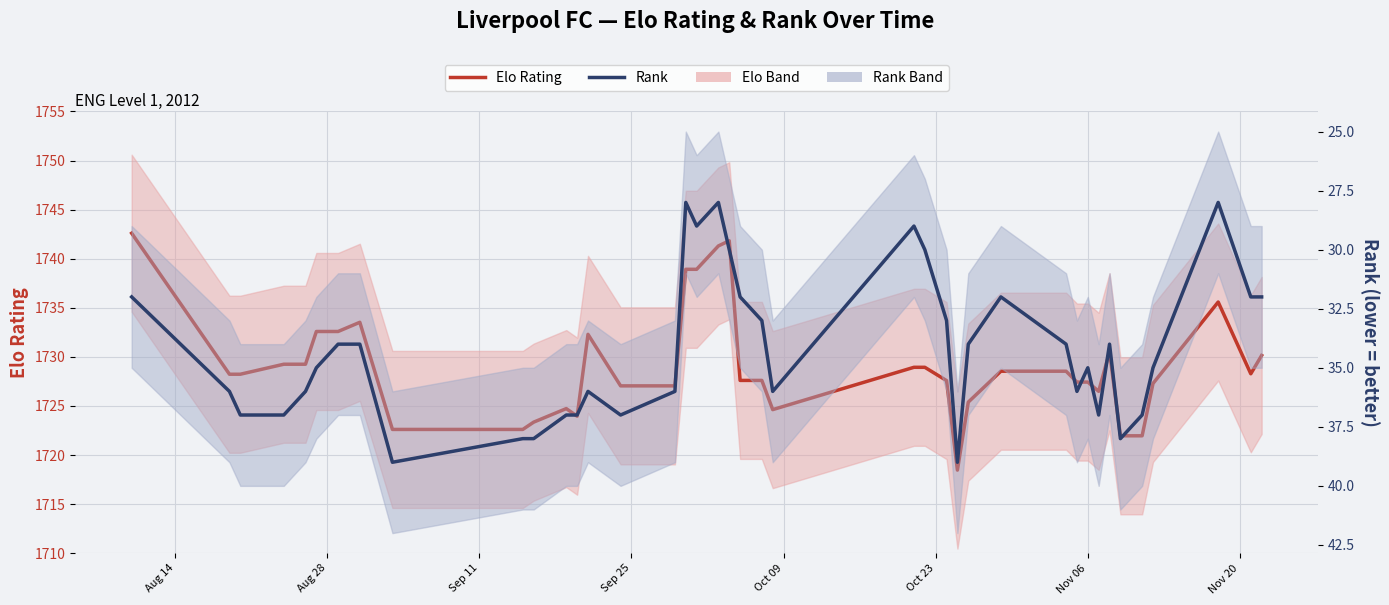

Reading left to right, extract all data points from this chart.

Elo Rating: 1742.6	1728.2	1728.2	1729.3	1729.3	1732.6	1732.6	1733.5	1722.6	1722.6	1723.4	1724.7	1724.0	1732.3	1727.0	1727.0	1738.9	1738.9	1741.3	1741.8	1727.6	1727.6	1724.6	1728.9	1728.9	1727.6	1718.5	1725.4	1728.5	1728.5	1727.4	1727.4	1726.5	1730.5	1722.0	1722.0	1727.3	1735.6	1728.3	1730.1
Rank: 32.0	36.0	37.0	37.0	36.0	35.0	34.0	34.0	39.0	38.0	38.0	37.0	37.0	36.0	37.0	36.0	28.0	29.0	28.0	30.0	32.0	33.0	36.0	29.0	30.0	33.0	39.0	34.0	32.0	34.0	36.0	35.0	37.0	34.0	38.0	37.0	35.0	28.0	32.0	32.0